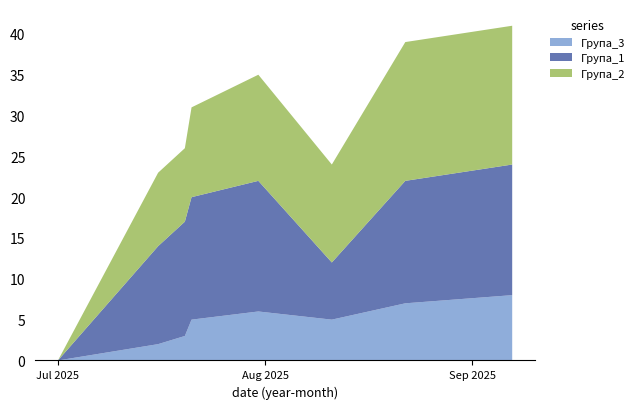

Reading left to right, extract all data points from this chart.

Група_3: 0	2	3	5	6	5	7	8
Група_1: 0	12	14	15	16	7	15	16
Група_2: 0	9	9	11	13	12	17	17